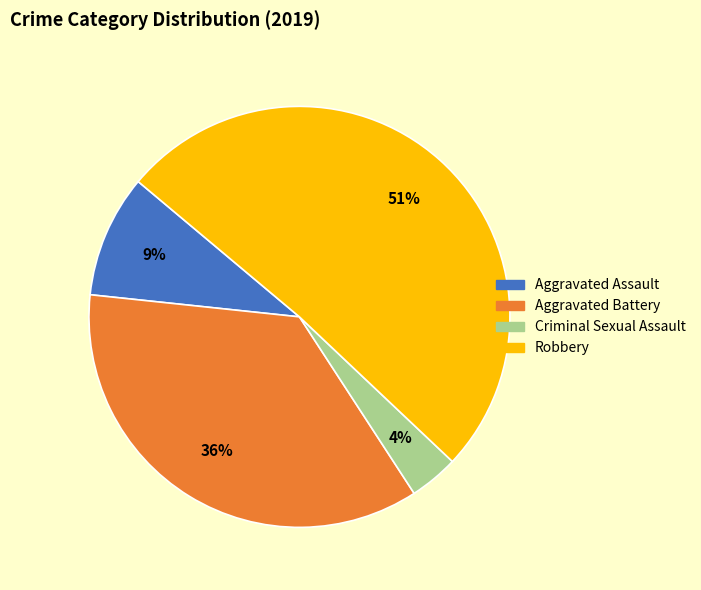

Is it true that Aggravated Battery is 28% of the pie?

False